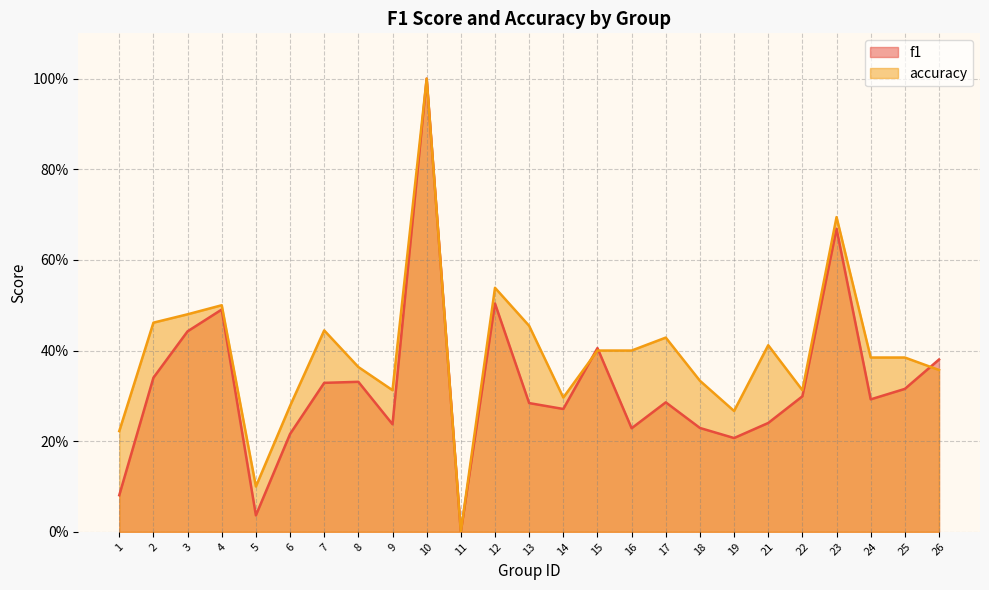

Count the number of categories in the chart.

25